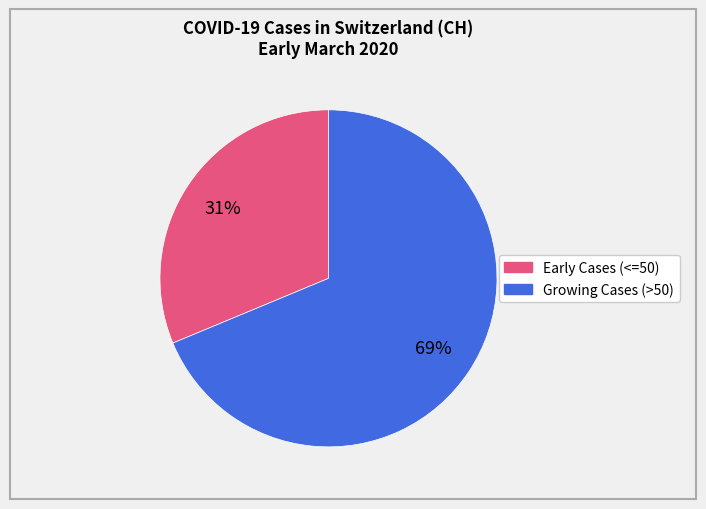

To the nearest percent, what is the average slice percentage?

50%